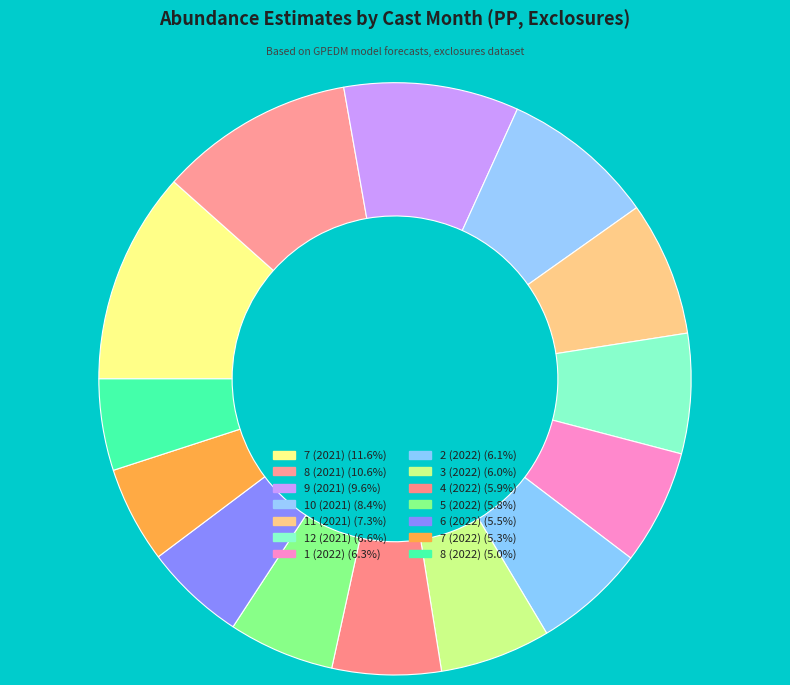

How many segments does this pie chart have?

14